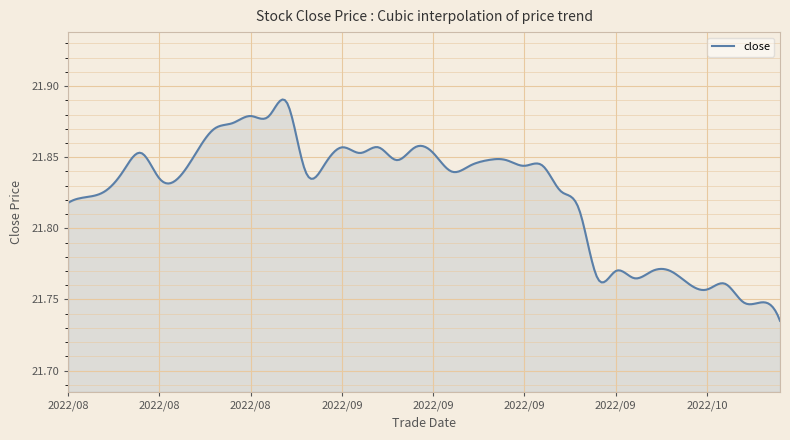

Does the chart have visible grid lines?

Yes